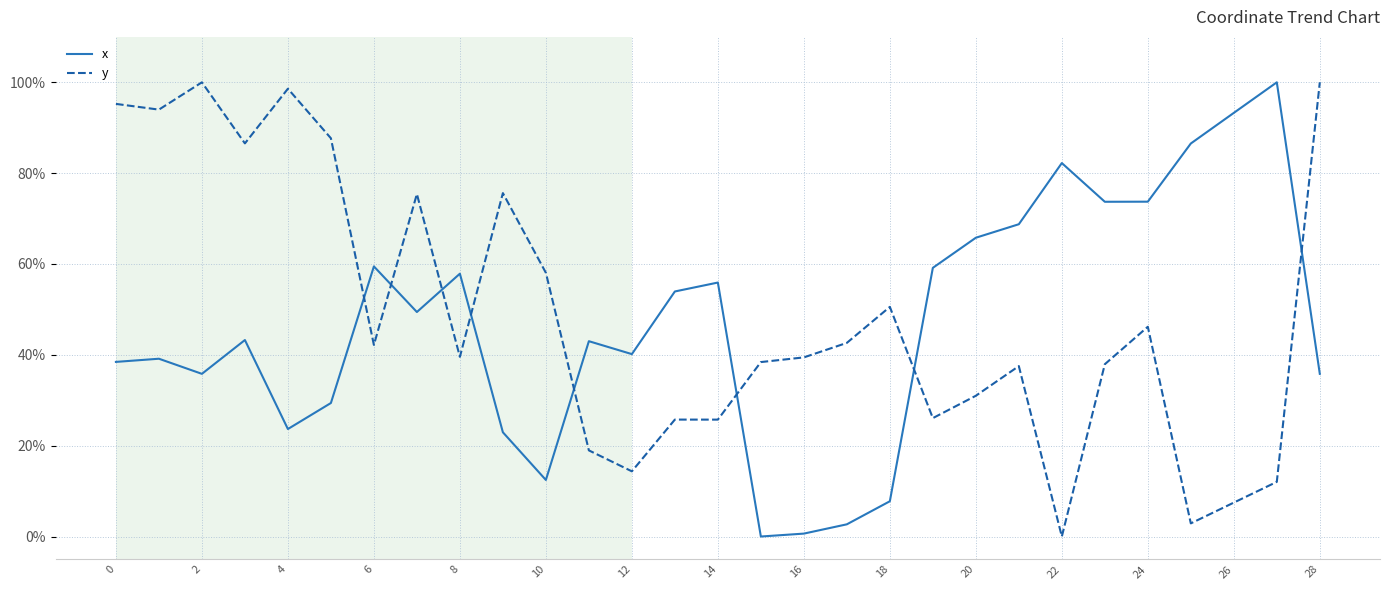

True or false: y and x cross at least once.

True